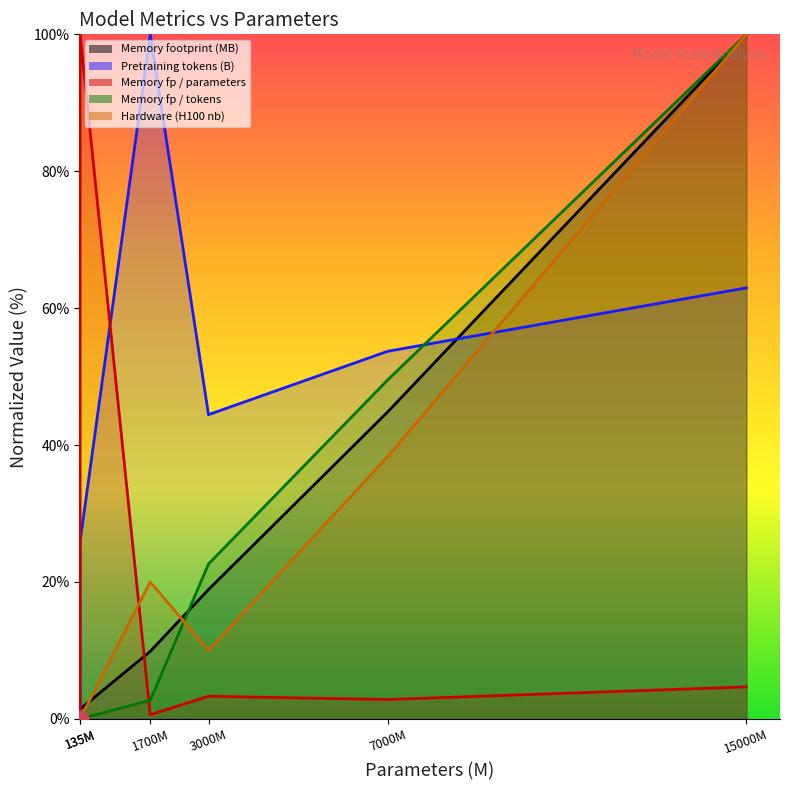

How many data points in Memory footprint (MB) are above 18?

3